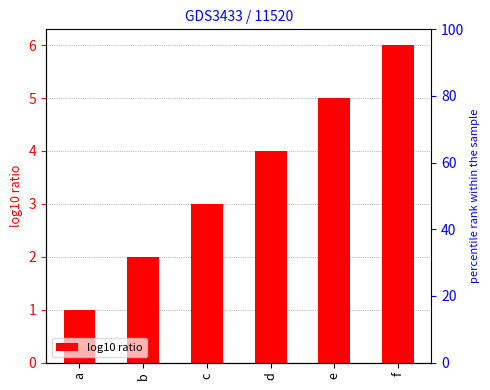

The value at e is 3. True or false?

False